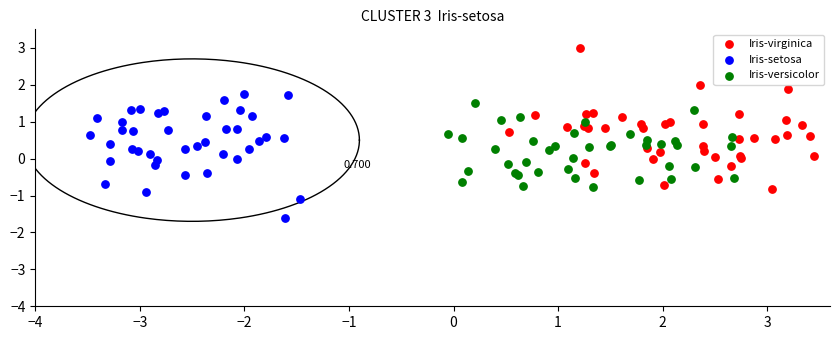

Which series reaches the maximum Y coordinate?

Iris-virginica